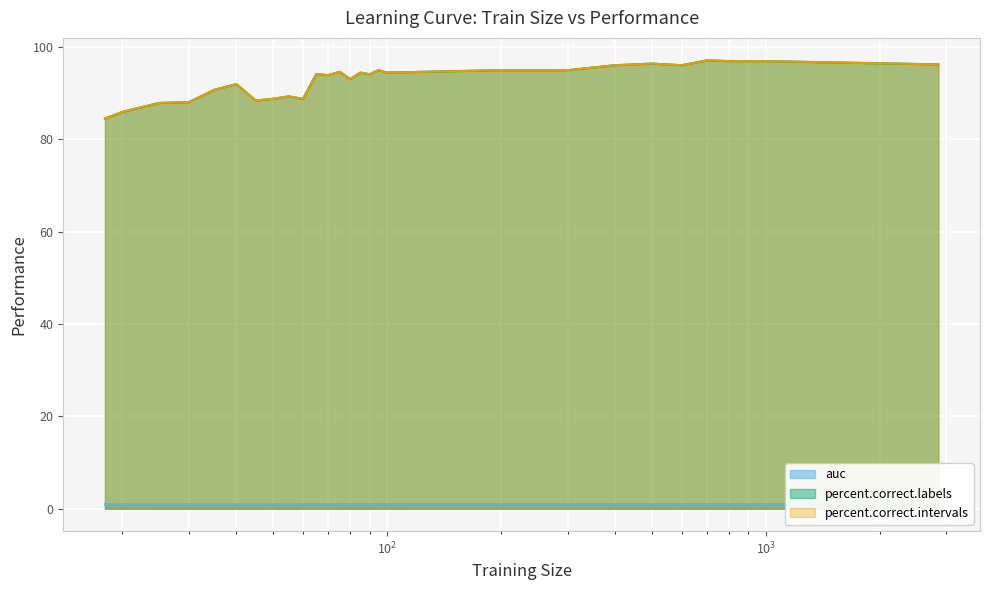

Reading left to right, what are all the values shown in this chart?

auc: 1.0	1.0	1.0	1.0	1.0	1.0	1.0	1.0	1.0	1.0	1.0	1.0	1.0	1.0	1.0	1.0	1.0	1.0	1.0	1.0	1.0	1.0	1.0	1.0	1.0	1.0	1.0	1.0
percent.correct.labels: 84.5	86.0	87.9	88.1	90.8	92.0	88.5	88.8	89.3	88.8	94.1	94.0	94.7	93.1	94.5	94.1	95.0	94.5	95.0	95.0	96.1	96.4	96.1	97.2	97.0	97.0	97.0	96.3
percent.correct.intervals: 84.5	86.0	87.9	88.1	90.8	92.0	88.5	88.8	89.3	88.8	94.1	94.0	94.7	93.1	94.5	94.1	95.0	94.5	95.0	95.0	96.1	96.4	96.1	97.2	97.0	97.0	97.0	96.3